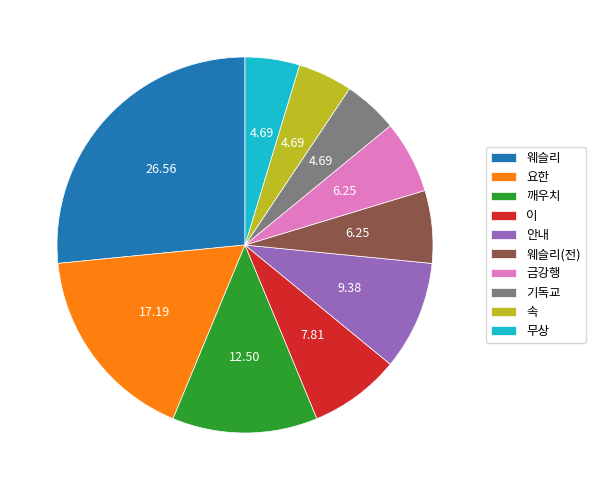

Does any single category account for the majority?

No